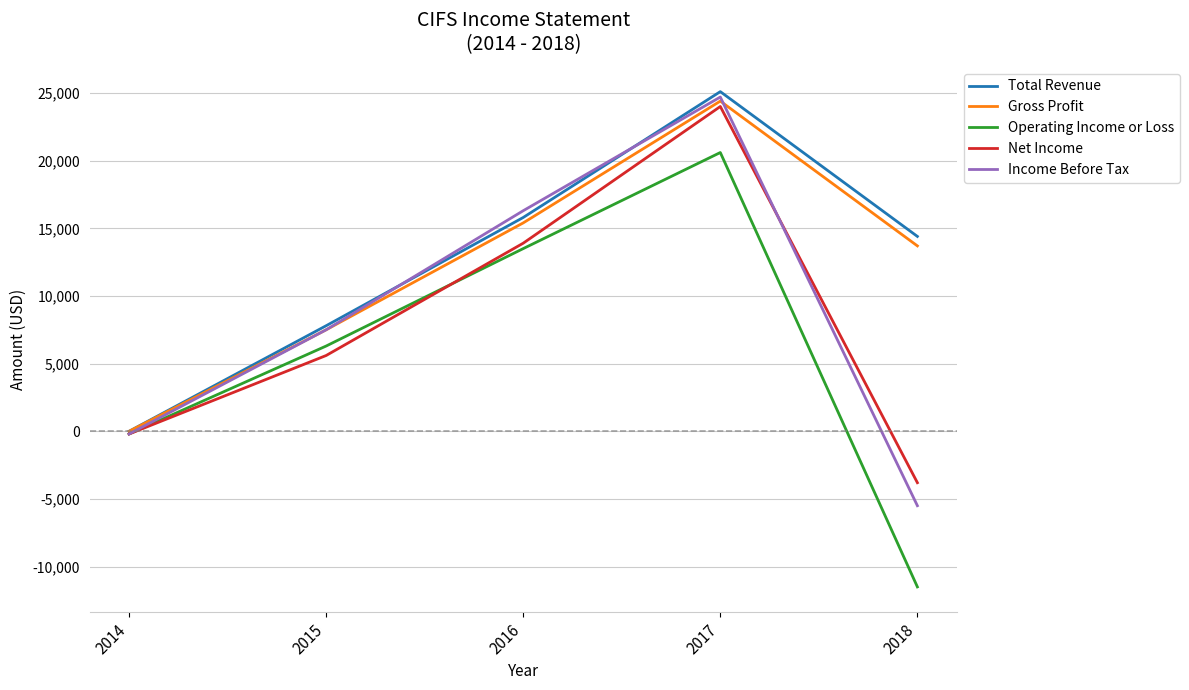

True or false: Income Before Tax has a value of 7500 at 2015.

True